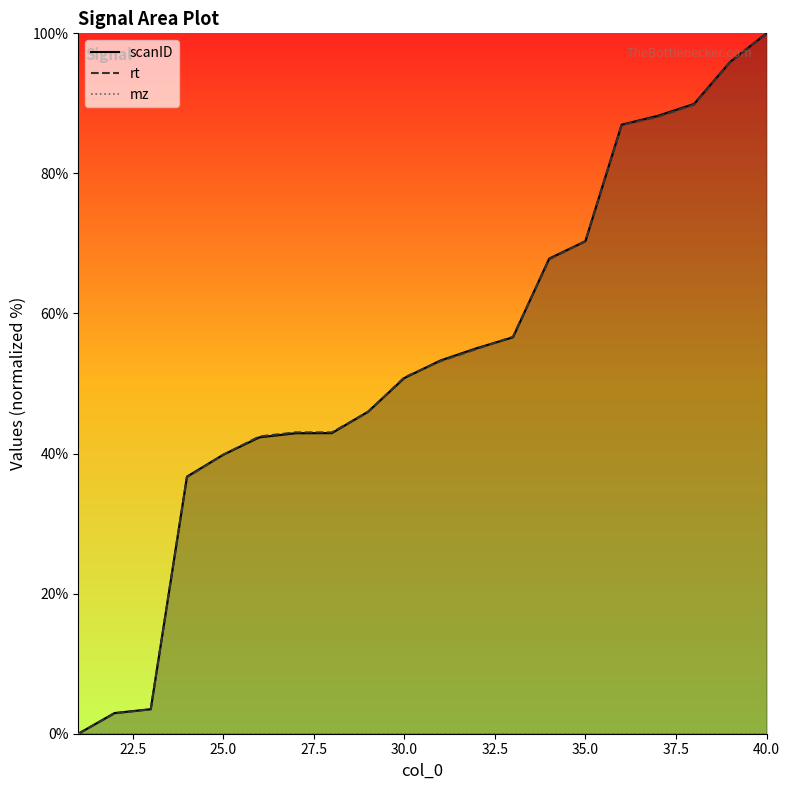

Is it true that rt equals 16.5 at 30.0?

False